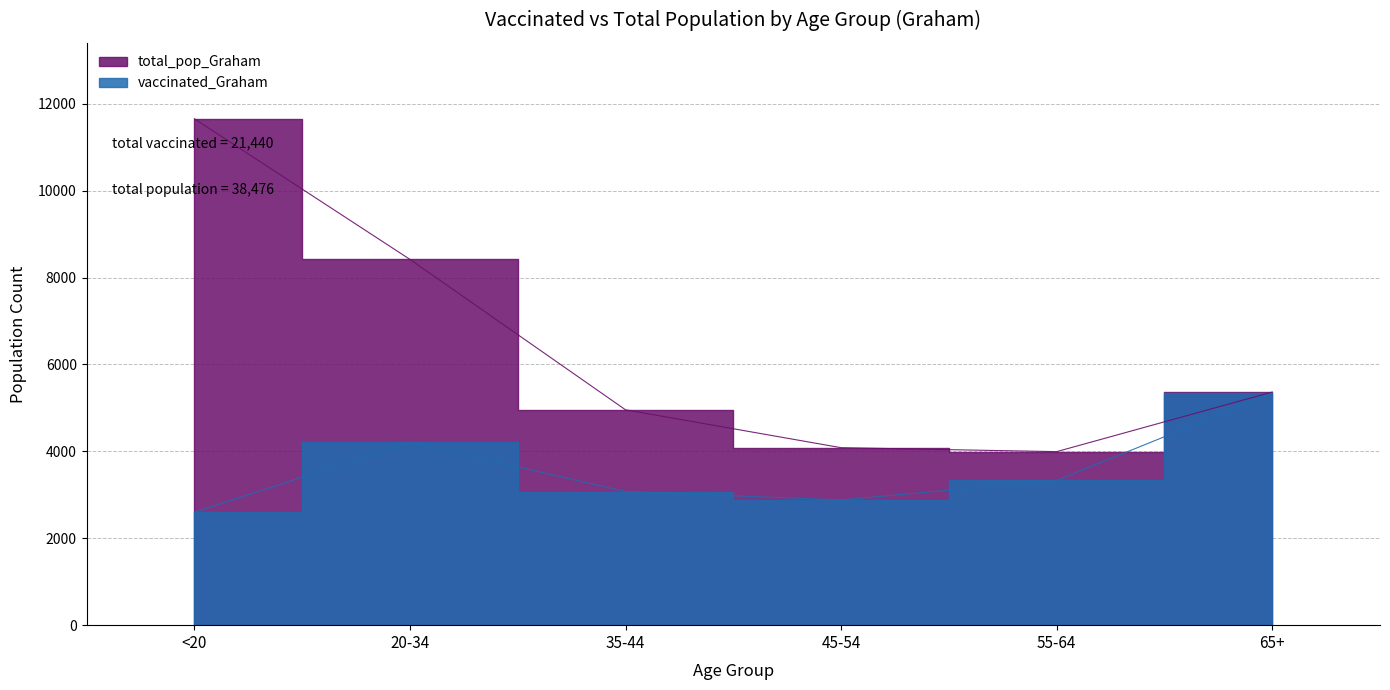

At which category does the chart reach its peak across all series?

<20